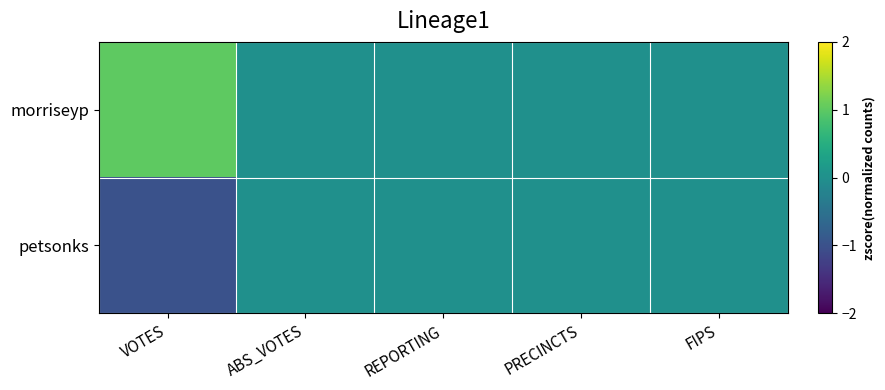

Which series has the largest total across all categories?

morriseyp